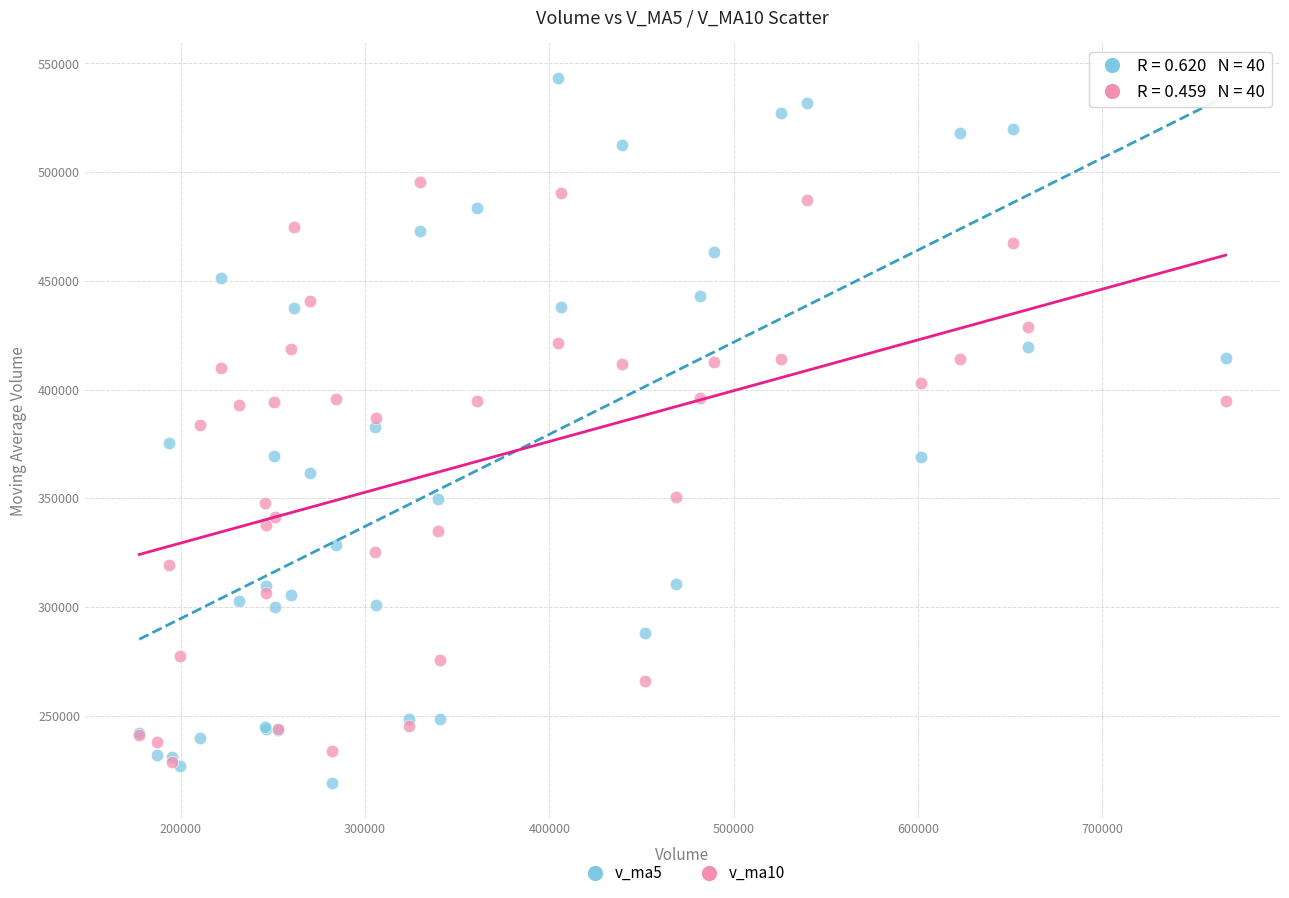

Which series reaches the maximum Y coordinate?

v_ma5